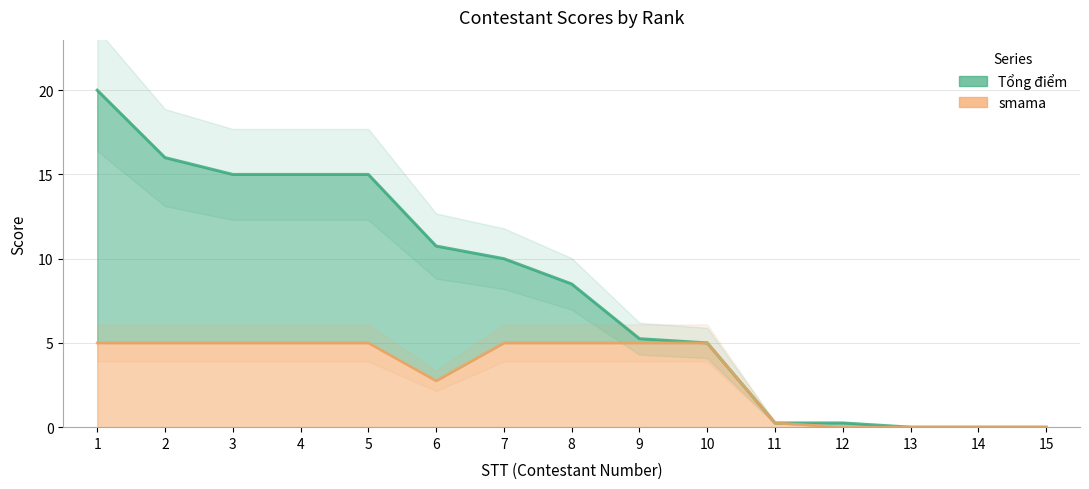

Does the chart have visible grid lines?

Yes